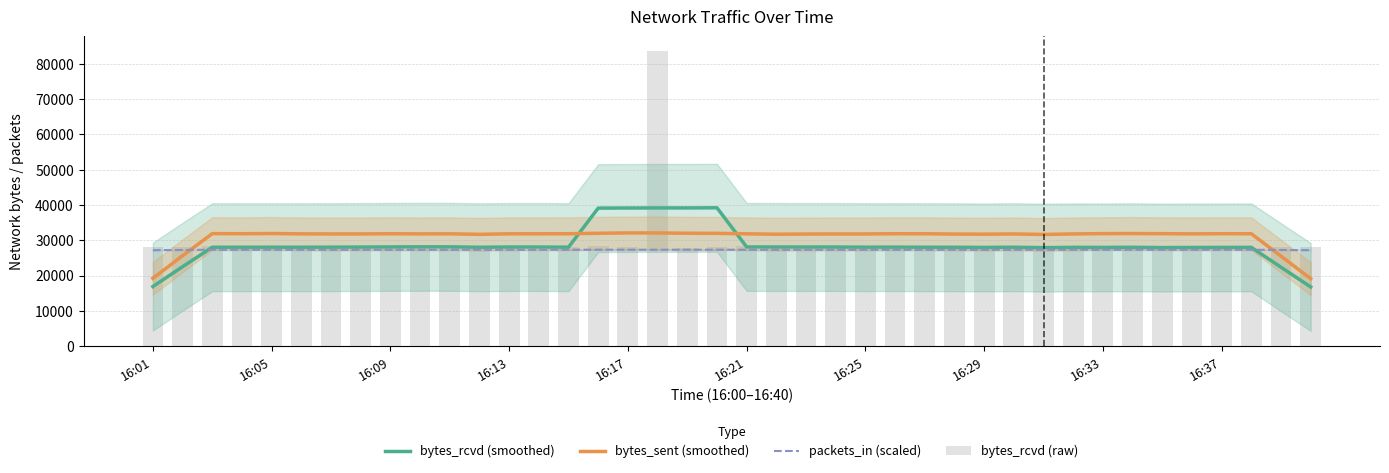

Where is bytes_rcvd (raw) nearest to the value 55538?

10